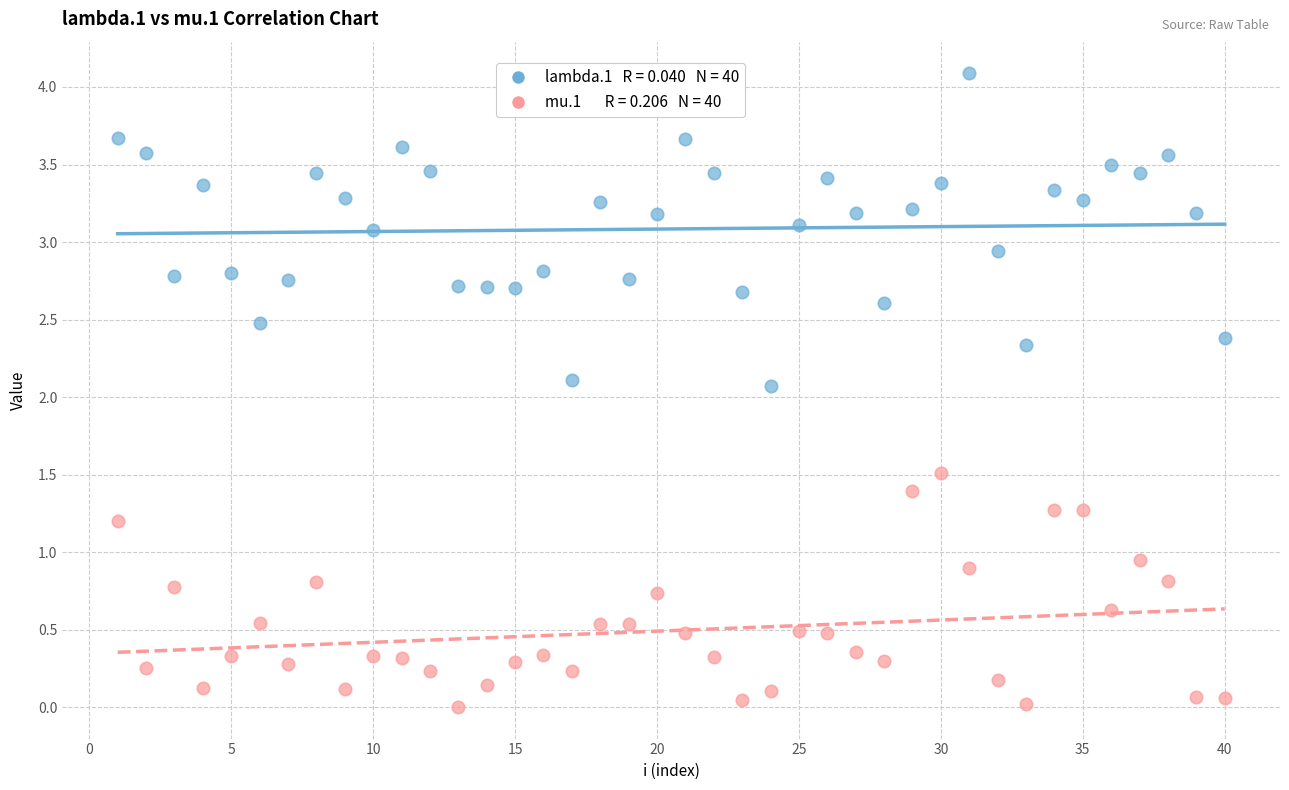

Across all data points, what is the range of X values (max minus min)?

39.0